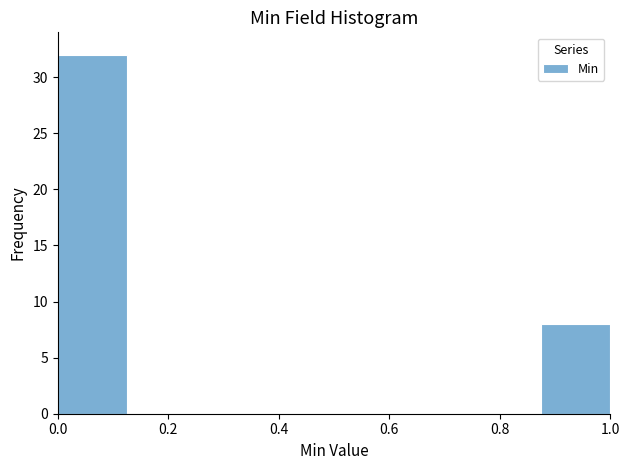

Reading left to right, list every bar in this chart as the range it spans on the x-axis followed by its height. Neither the bar edges nor the heights are printed on the chart, so give them approximately, as read against the axes.

0.000 to 0.125: 32
0.125 to 0.250: 0
0.250 to 0.375: 0
0.375 to 0.500: 0
0.500 to 0.625: 0
0.625 to 0.750: 0
0.750 to 0.875: 0
0.875 to 1.000: 8